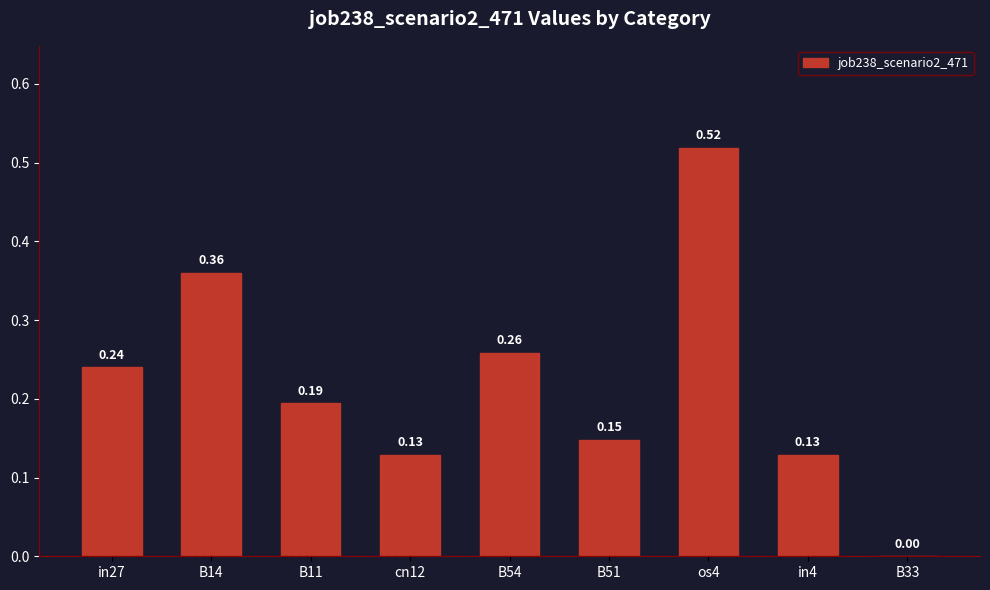

The chart shows a value of -0.3 at B33. True or false?

False